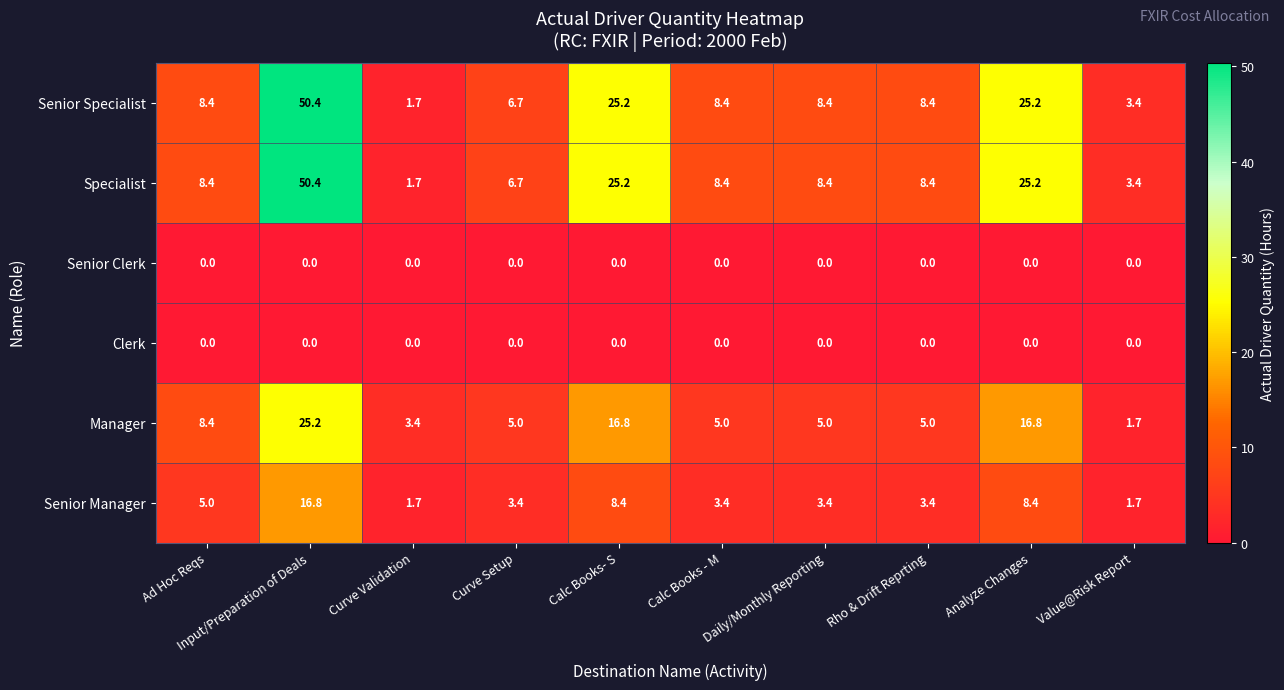

What is the difference between the highest and lowest values at Rho & Drift Reprting?

8.4